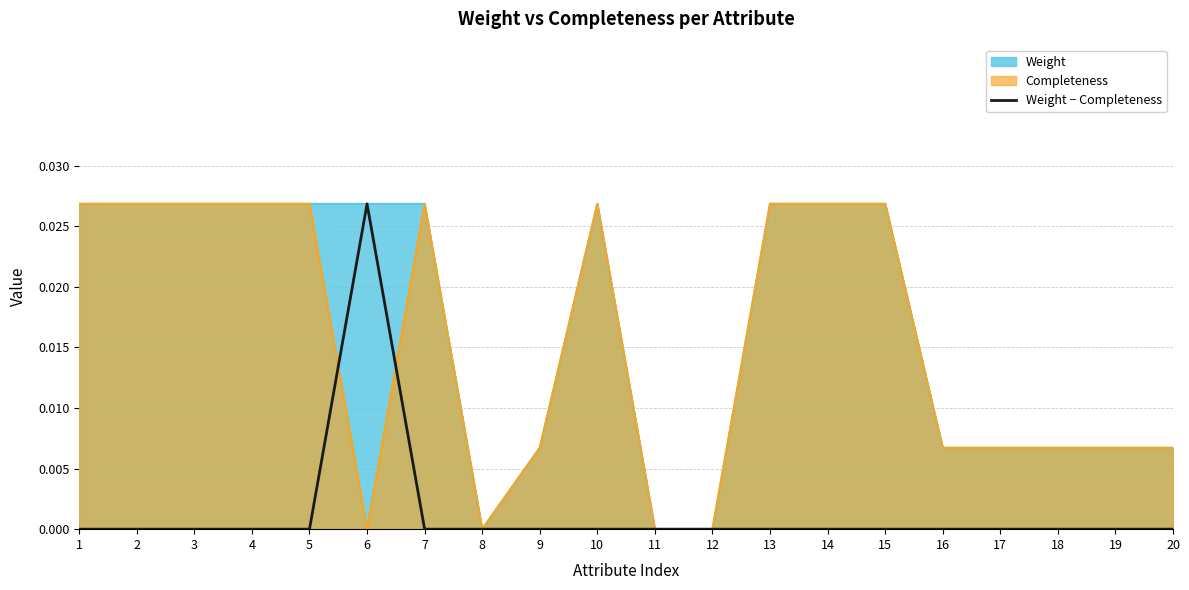

True or false: the data shows 0.0 at 1.

False